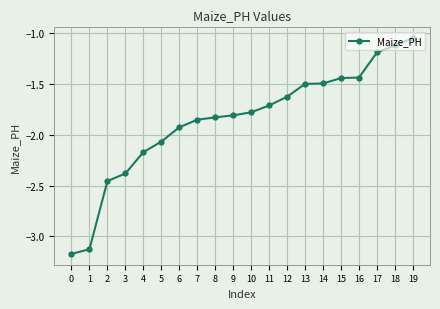

The value at 9 is -1.8. True or false?

True